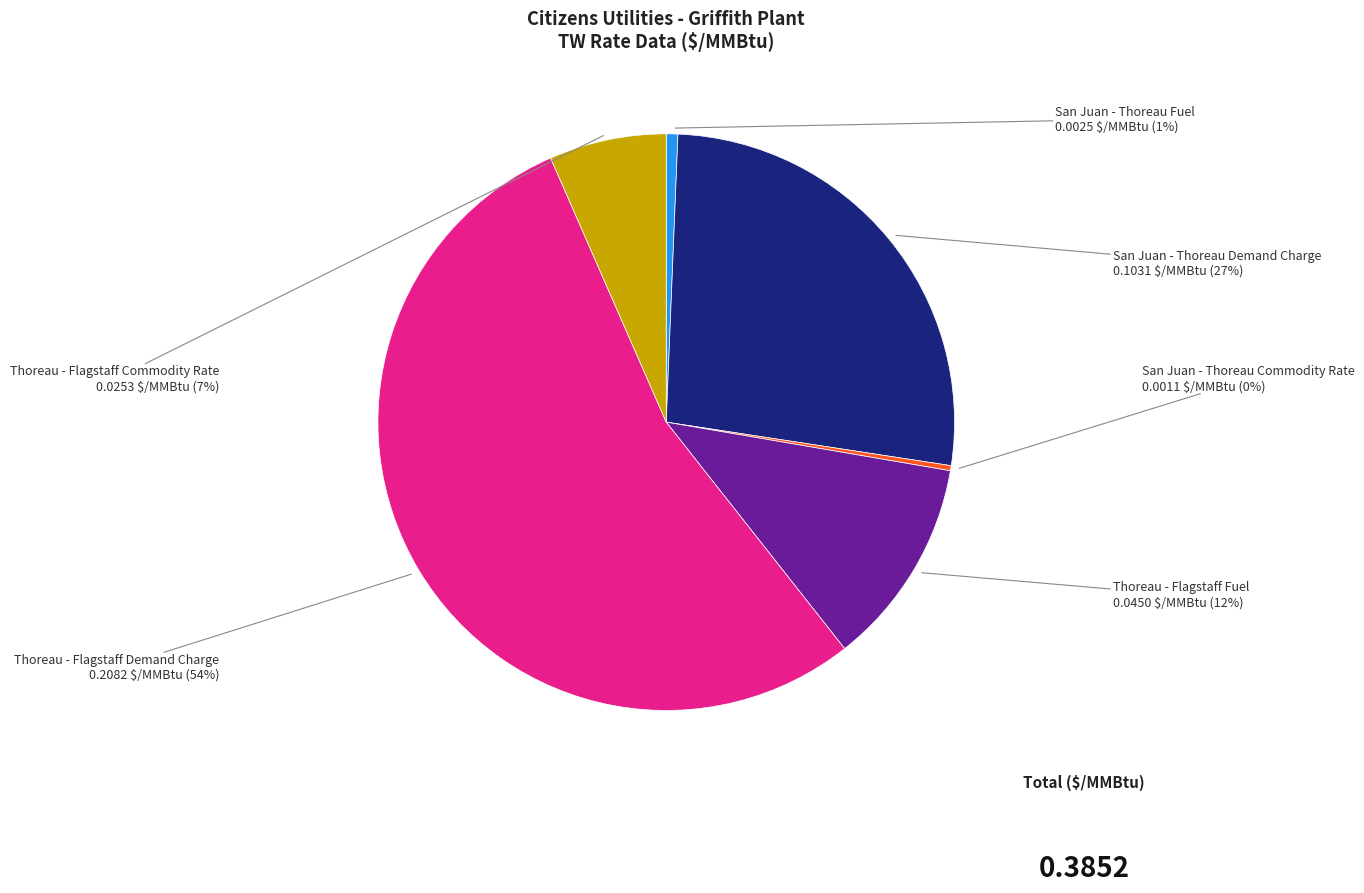

How many segments does this pie chart have?

6